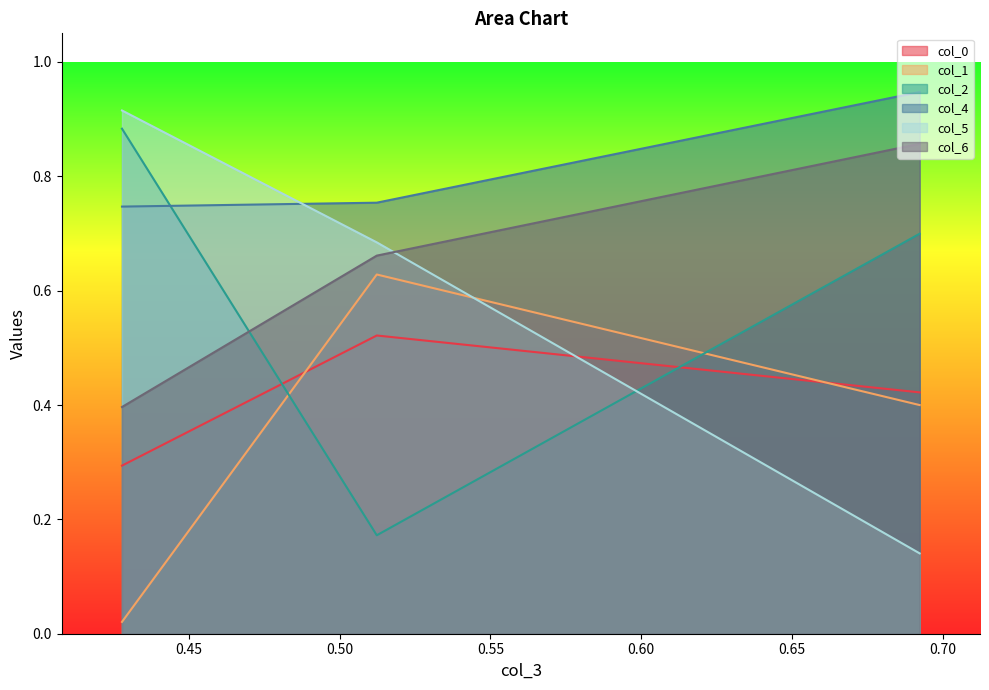

Between 0.5123132966419376 and 0.6922976175932354, which series saw the biggest shift?

col_5